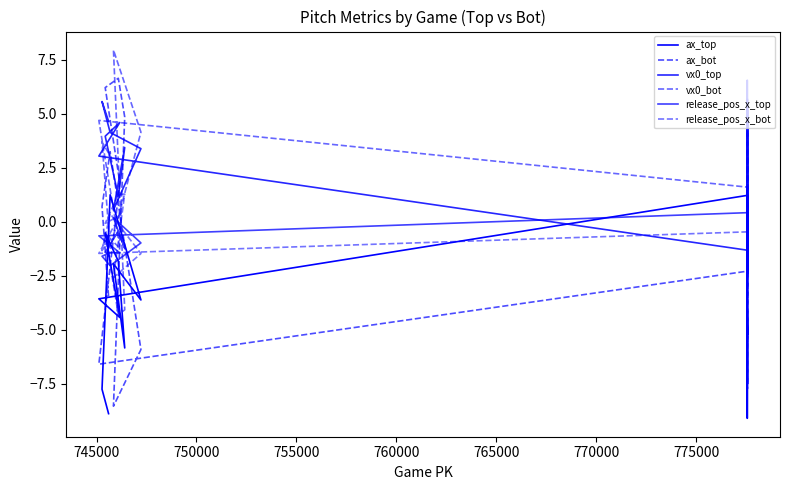

The release_pos_x_bot series shows -1.5 at 755000. True or false?

True